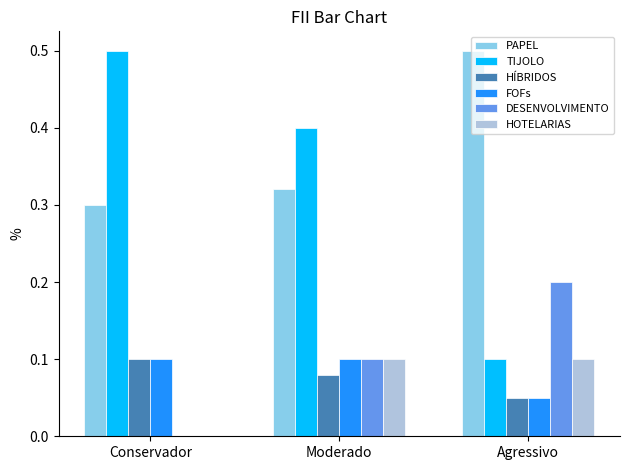

Which category has the highest value in the TIJOLO series?

Conservador